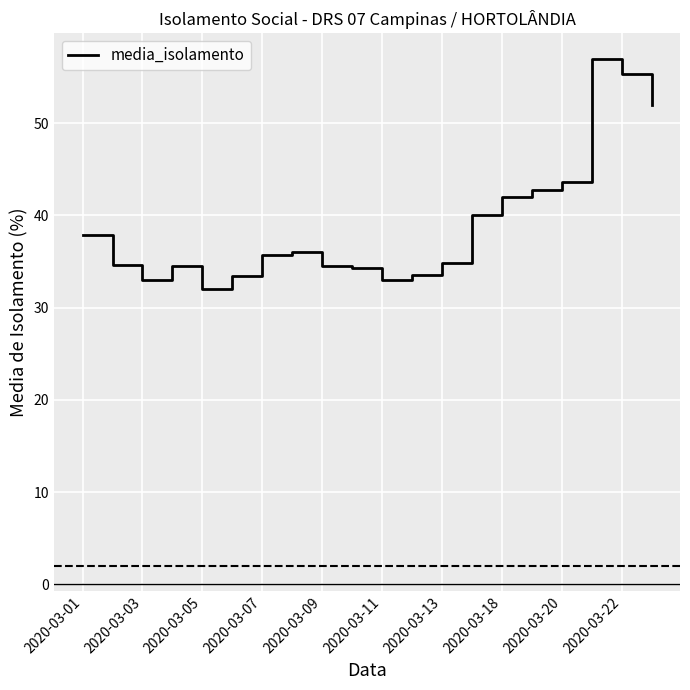

What is the maximum value shown in the chart?

57.0